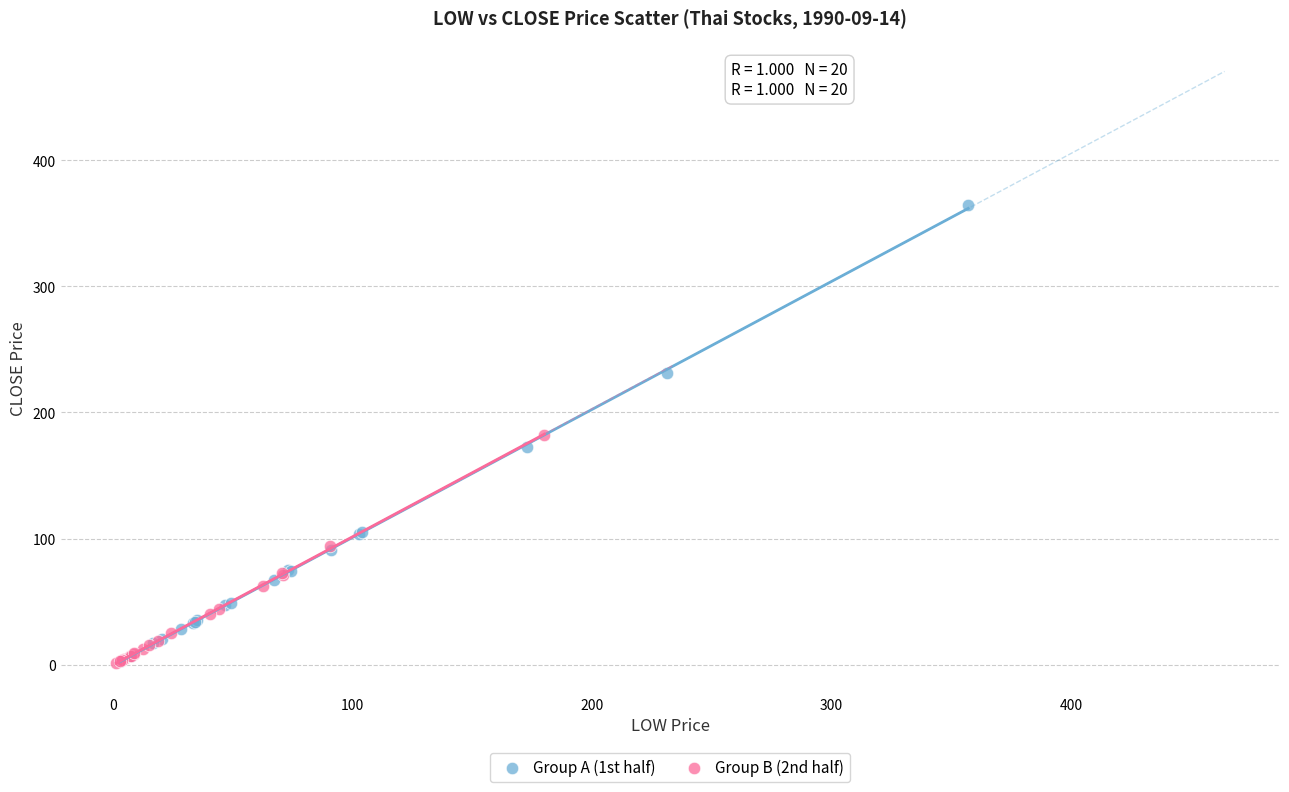

Which series has the widest spread of Y values?

Group A (1st half)